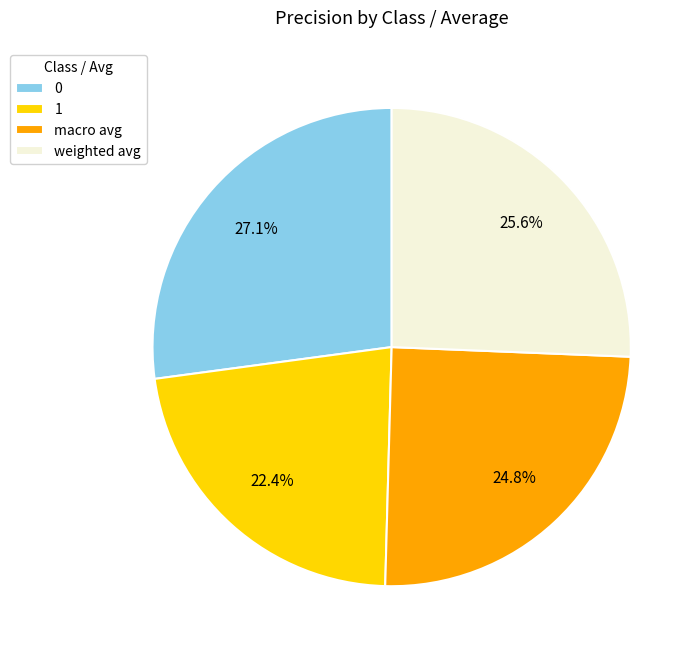

True or false: weighted avg accounts for 18% of the total.

False